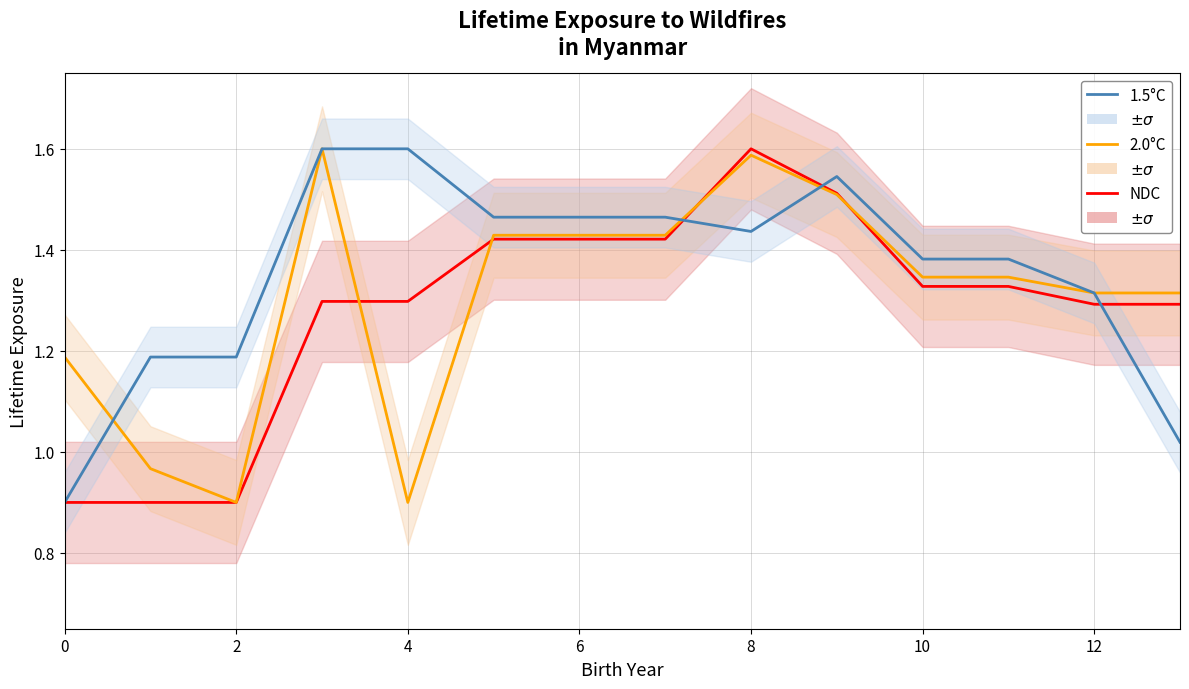

Which series has the largest range (max minus min)?

NDC